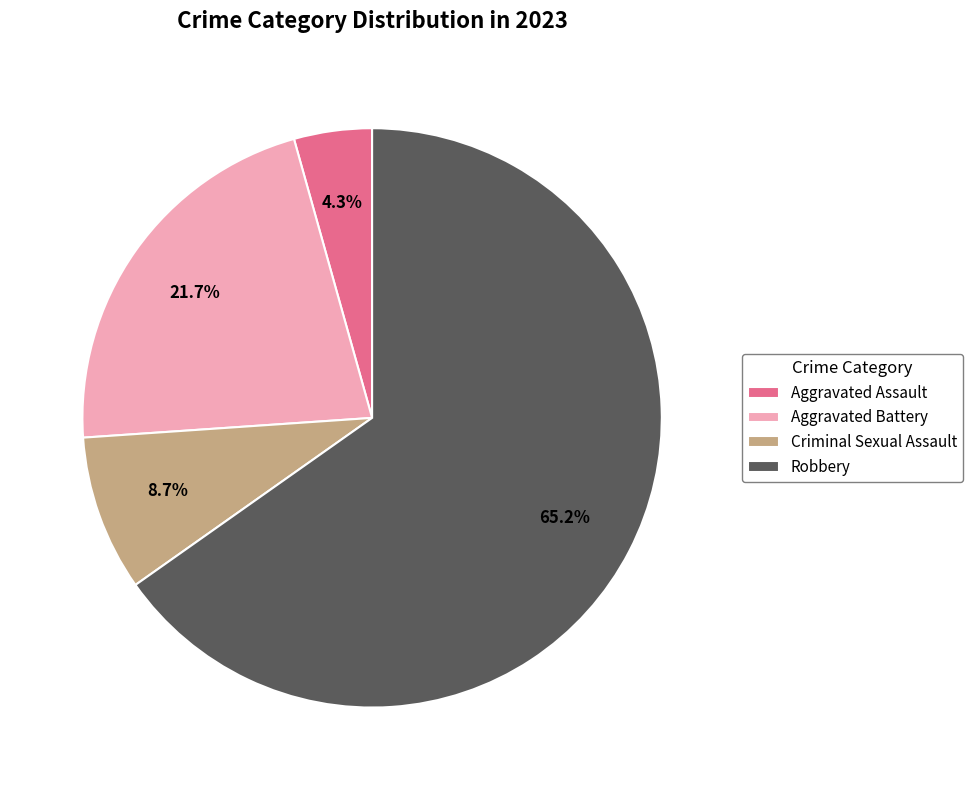

How many slices are in this pie chart?

4